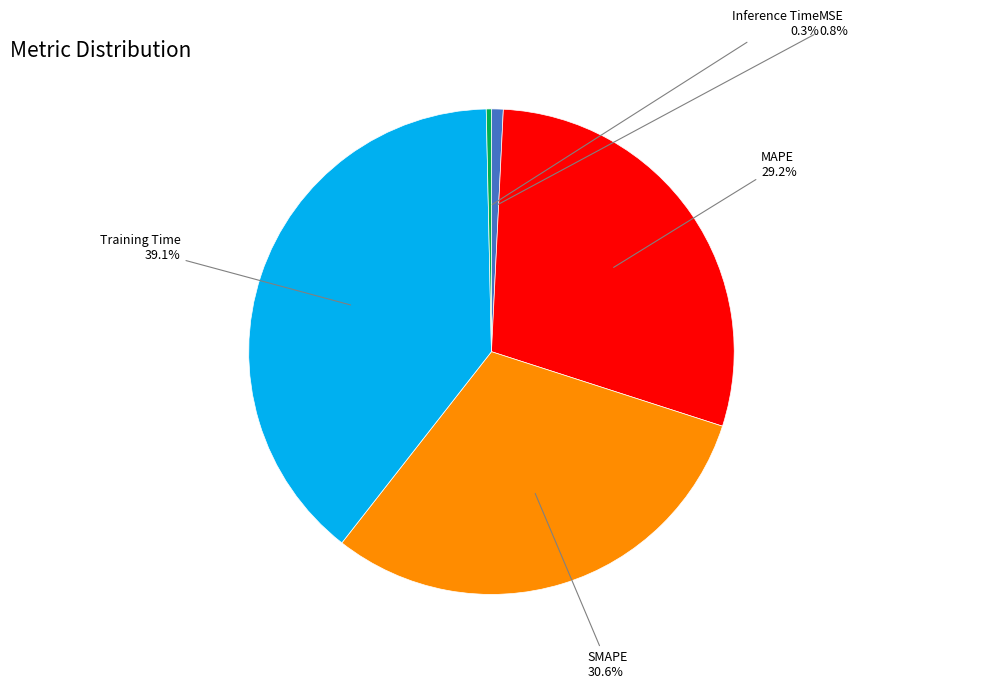

Does any single category account for the majority?

No